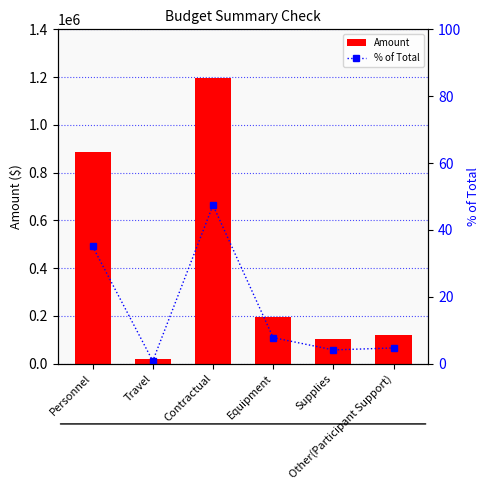

Which series has the largest total across all categories?

Amount